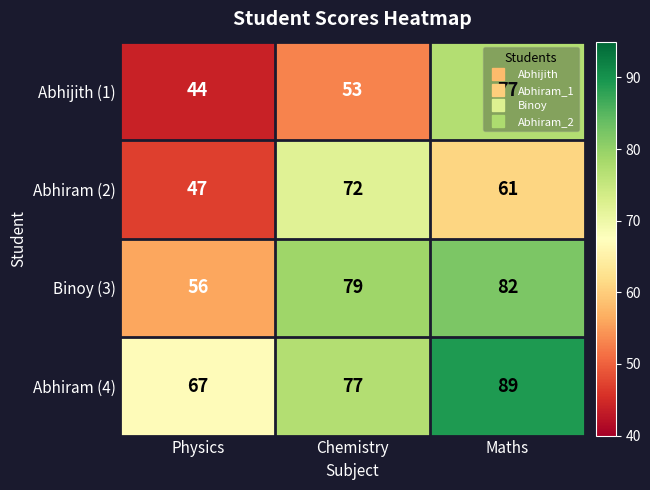

What is the difference between the Abhiram (2) values at Chemistry and Maths?

11